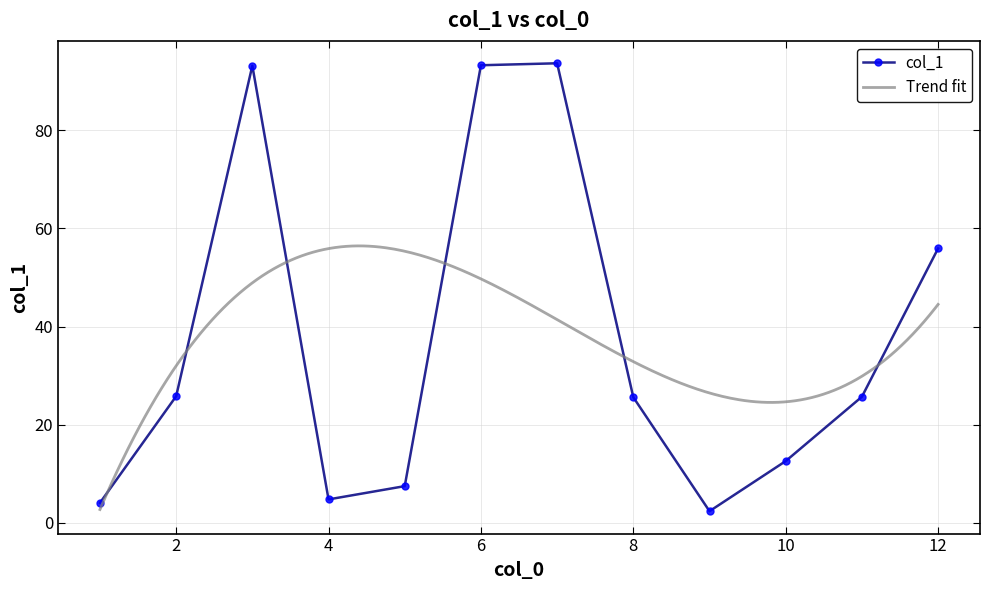

Where is the first local minimum?

4